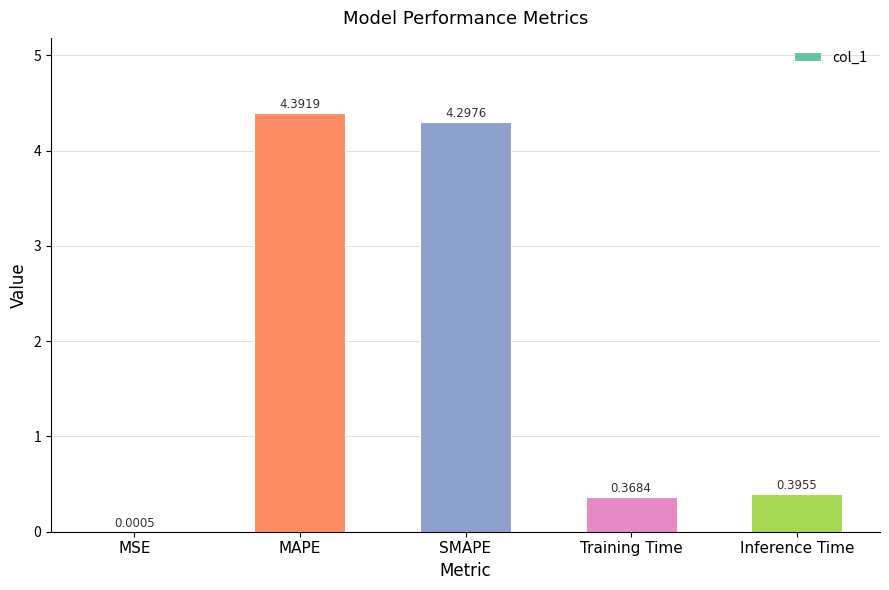

How many distinct data groups are displayed?

1